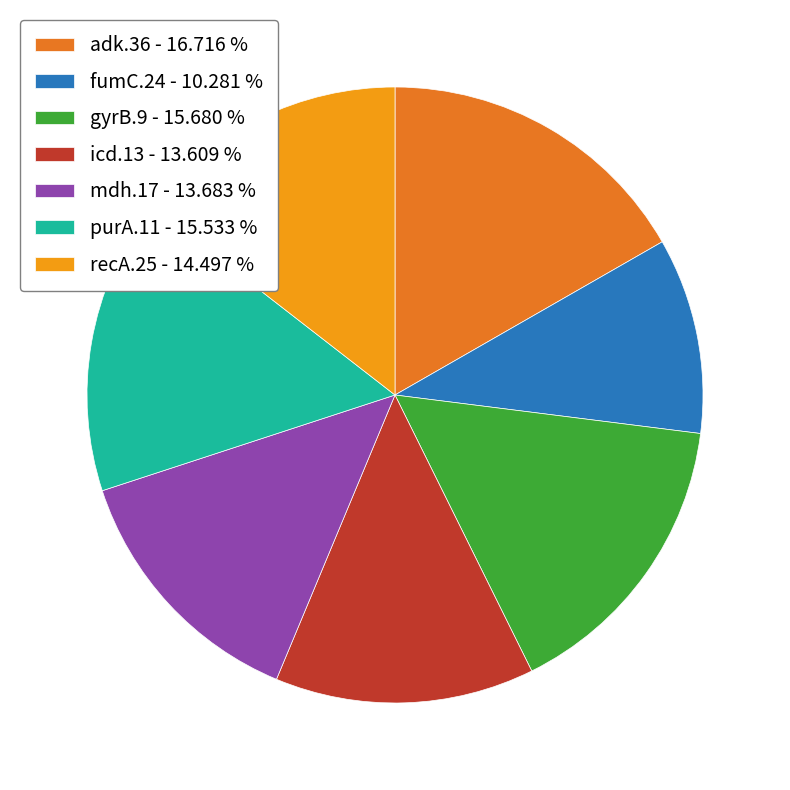

What is the ratio of the value at icd.13 - 13.609 % to the value at adk.36 - 16.716 %?

0.8